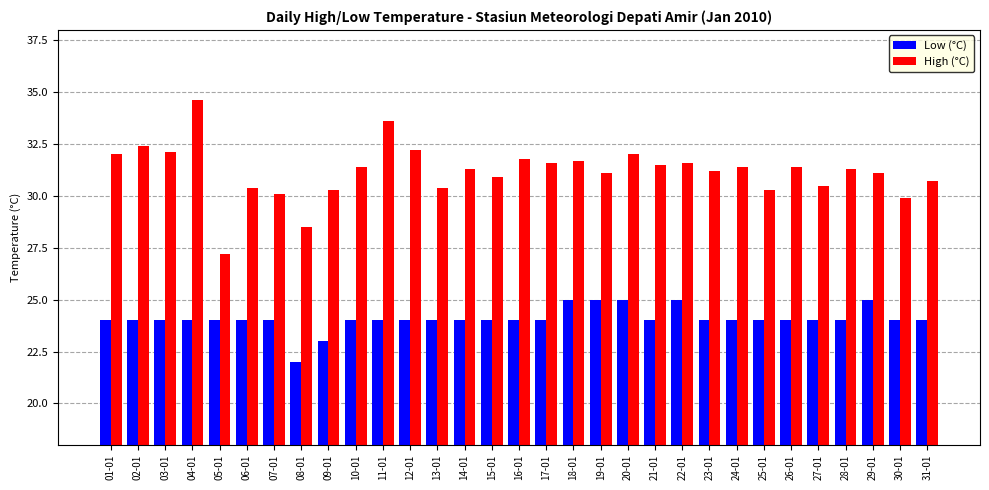

Count the number of categories in the chart.

31